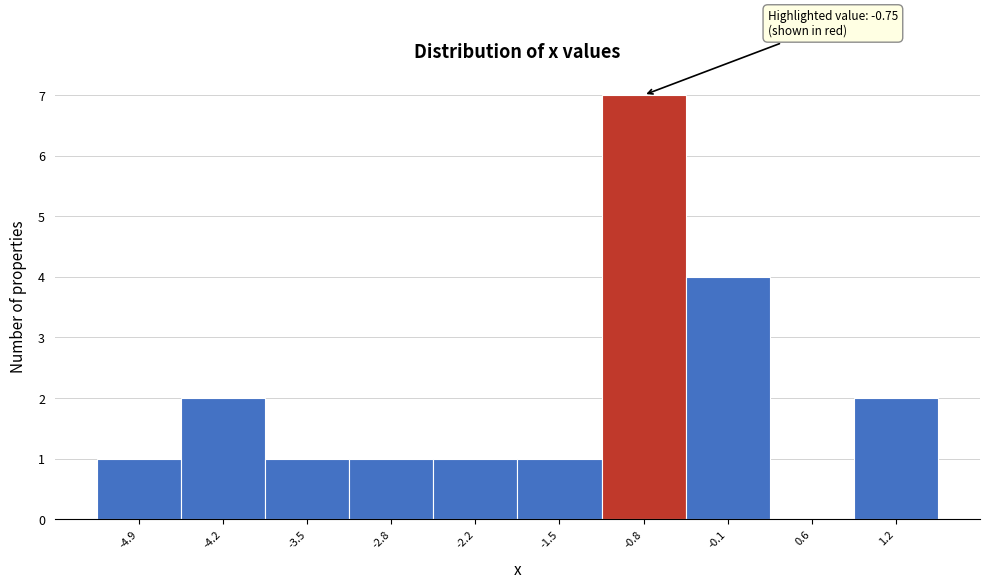

Over which range of the x-axis is the bar tallest?

-1.1 to -0.5